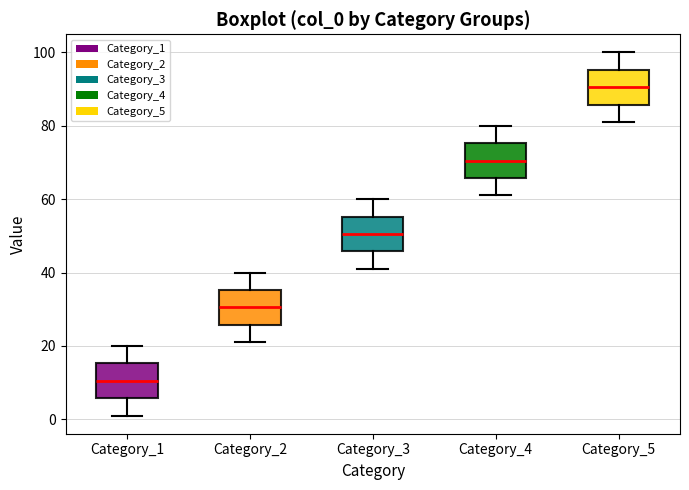

Reading left to right, read every box against the y-axis: the position of its median line, the range the box covers, and the ends of its whiskers. The values are not printed on the chart, so give them approximately, as read against the axis.

Category_1: median 10, box 6 to 16, whiskers 2 to 20
Category_2: median 30, box 26 to 36, whiskers 22 to 40
Category_3: median 50, box 46 to 56, whiskers 42 to 60
Category_4: median 70, box 66 to 76, whiskers 62 to 80
Category_5: median 90, box 86 to 96, whiskers 82 to 100